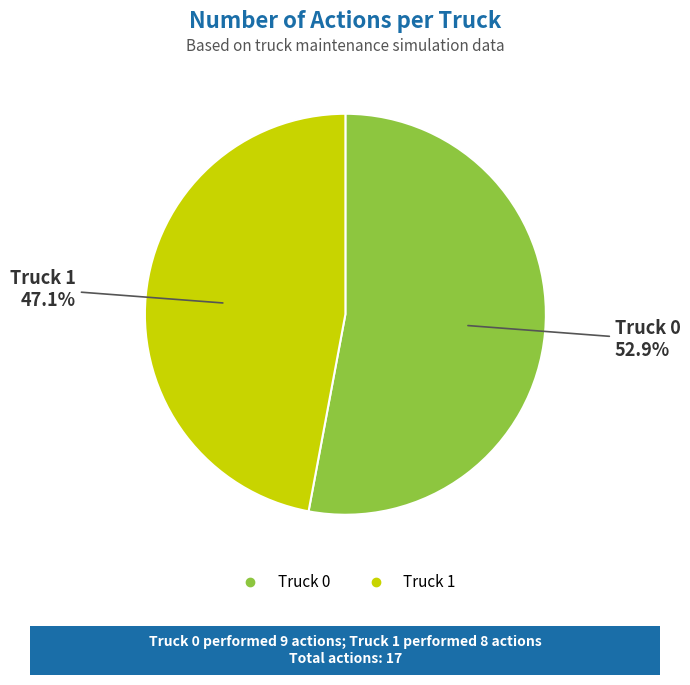

Rank the categories by value from highest to lowest.

Truck 0, Truck 1